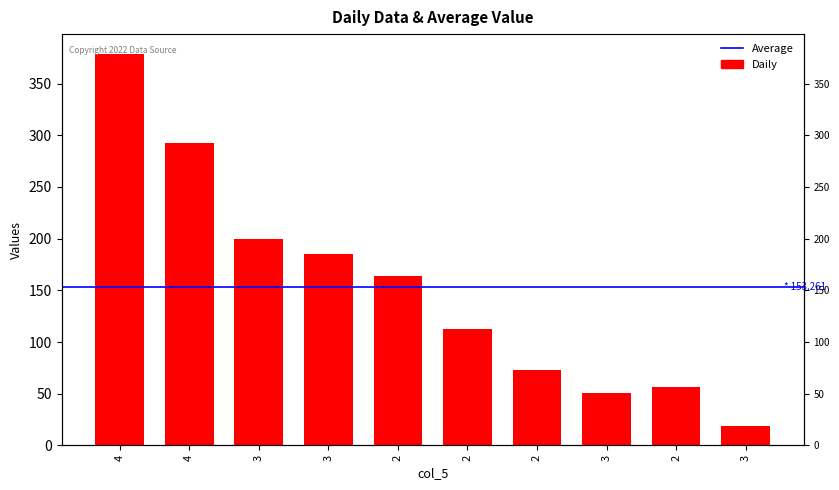

What is the average value?

153.3